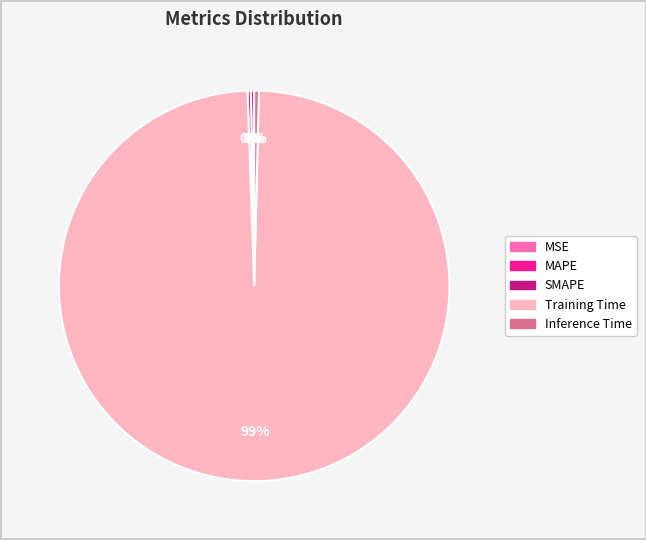

Which category has the biggest portion of the pie?

Training Time